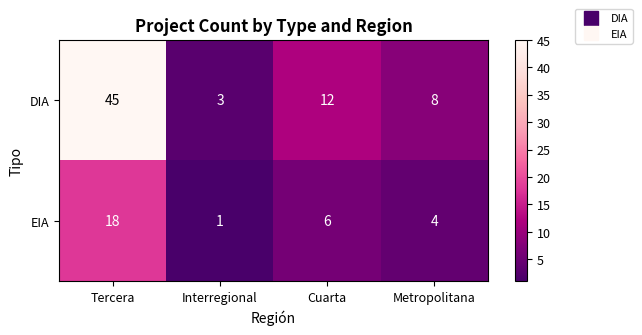

What is the smallest value displayed?

1